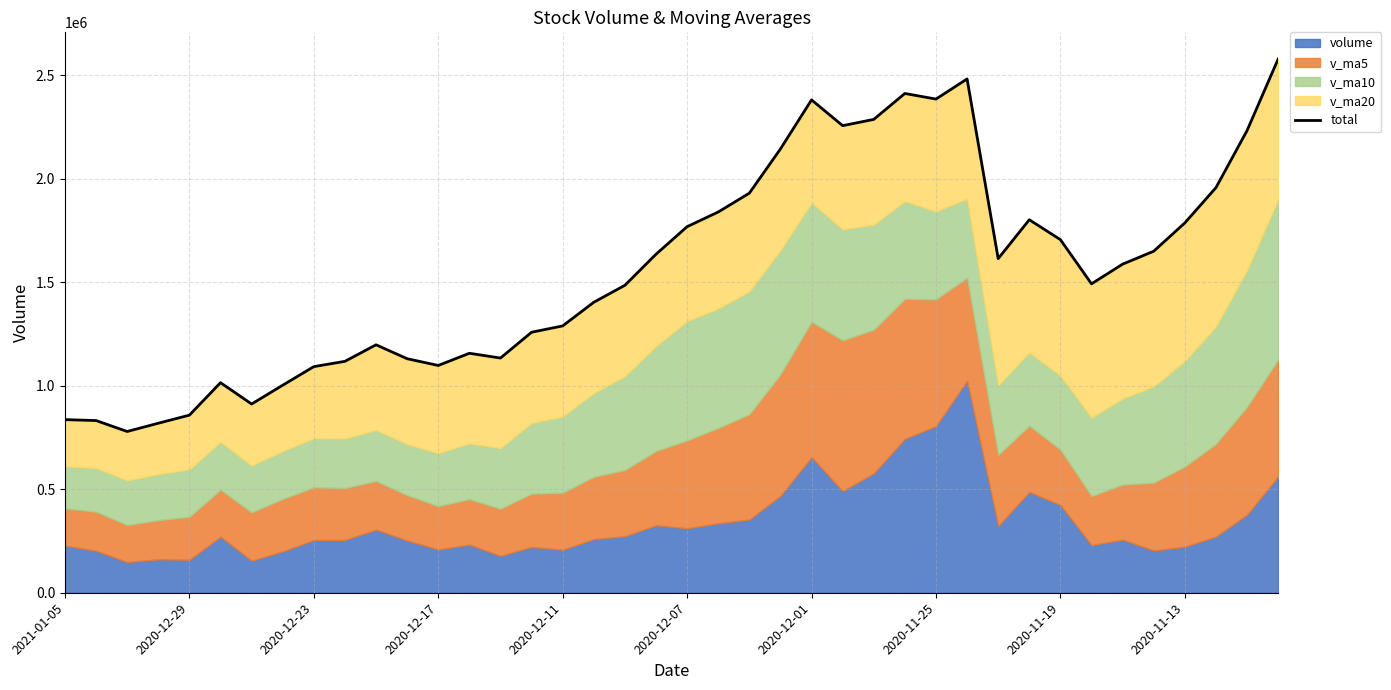

What is the difference between the maximum and second lowest values?

1759447.8